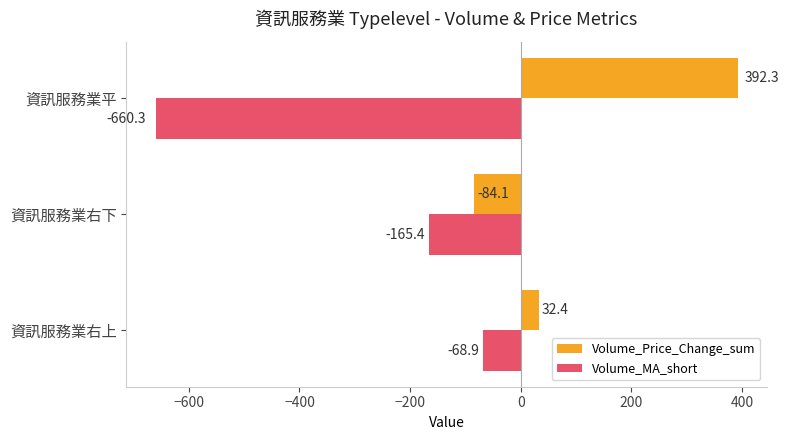

Is it true that Volume_MA_short equals -68.9 at 資訊服務業右上?

True